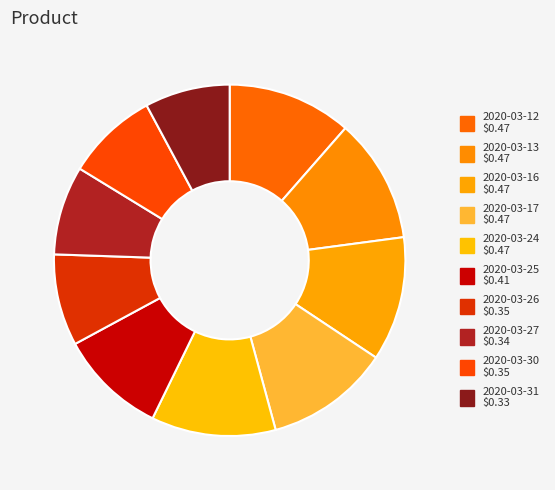

The 2020-03-25 slice represents 10% of the pie. True or false?

True